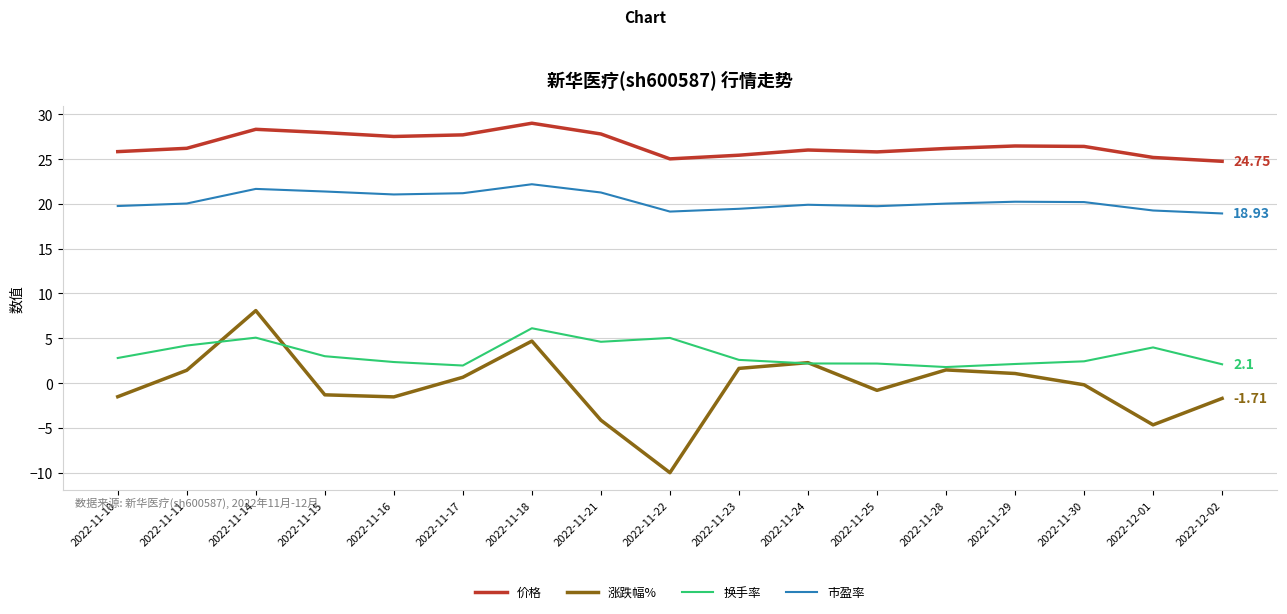

What is the spread (max minus min) of values at 2022-11-25?

26.6